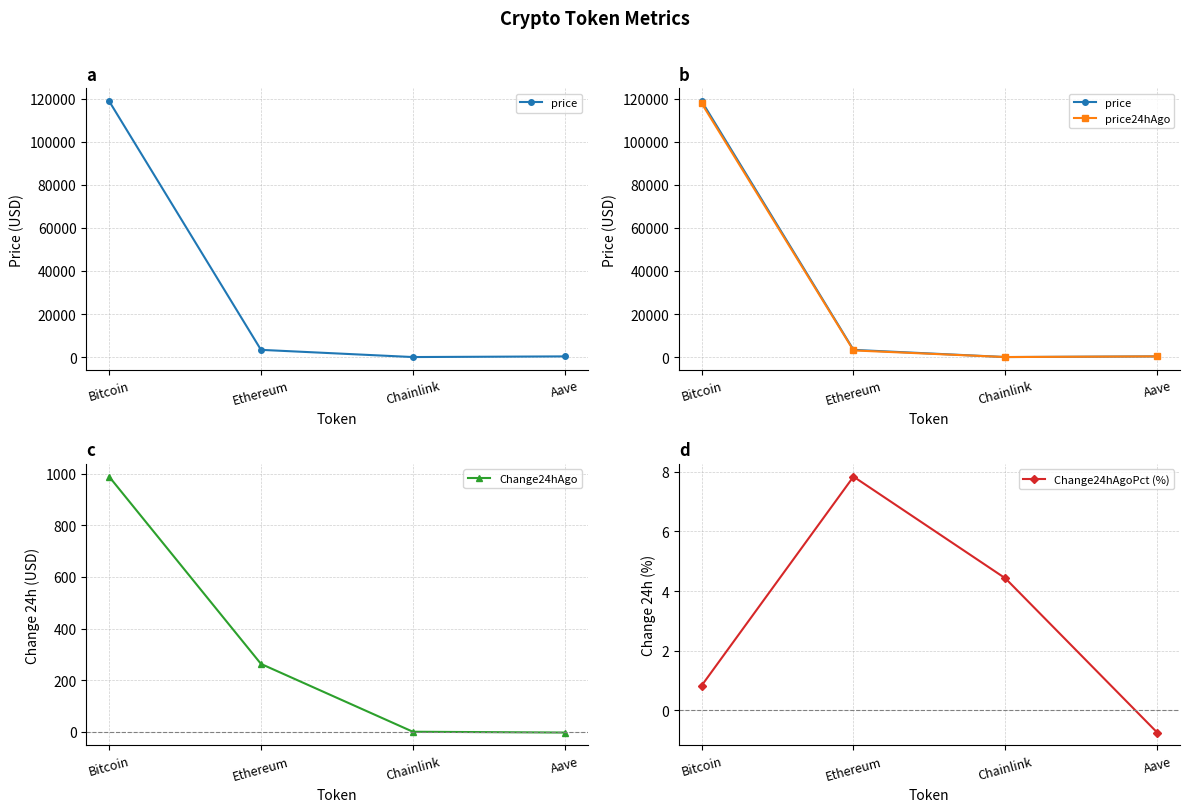

Reading right to left, what are all the values shown in this chart?

price: 324.5	16.7	3358.5	118866.0
price24hAgo: 326.9	16.0	3095.3	117878.0
Change24hAgo: -2.4	0.7	263.2	988.0
Change24hAgoPct (%): -0.7	4.4	7.8	0.8